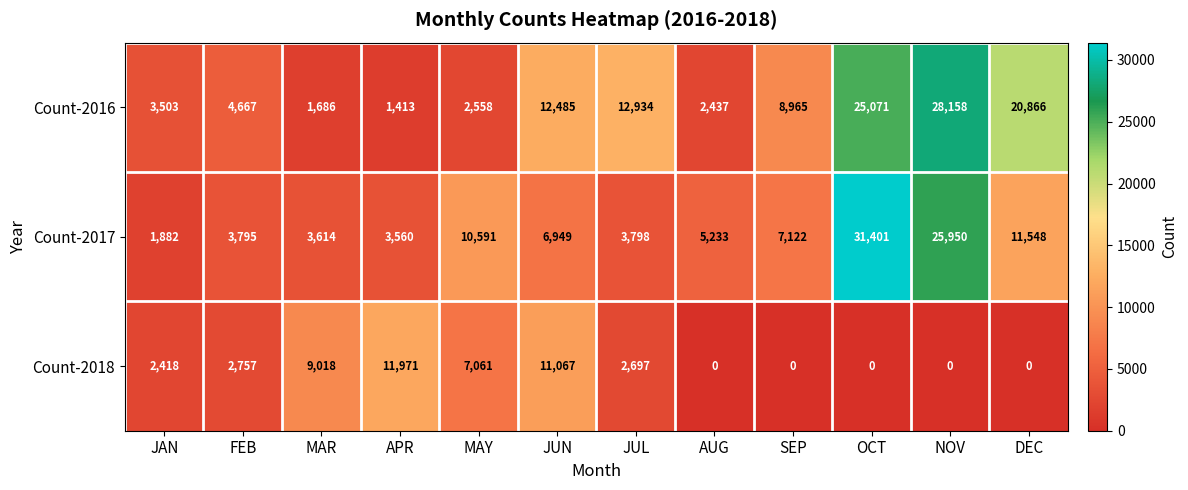

List the series in order of their peak value, lowest first.

Count-2018, Count-2016, Count-2017